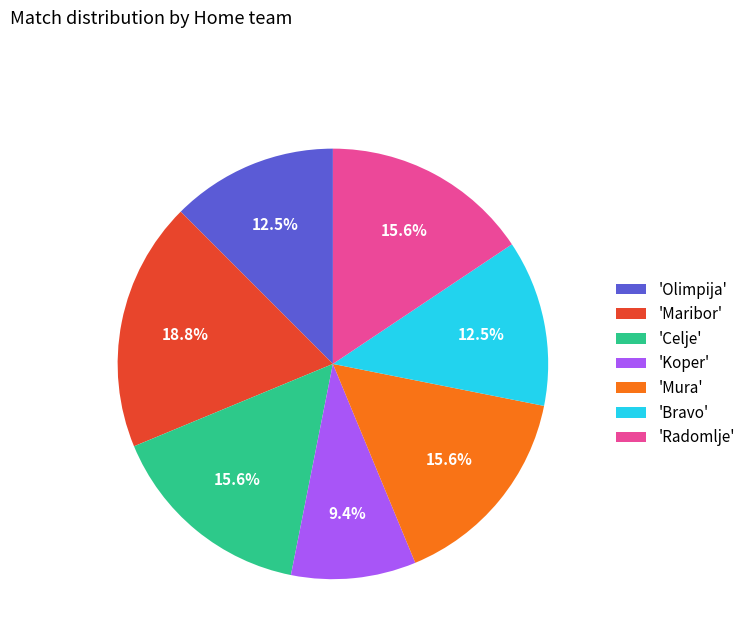

How many slices are in this pie chart?

7